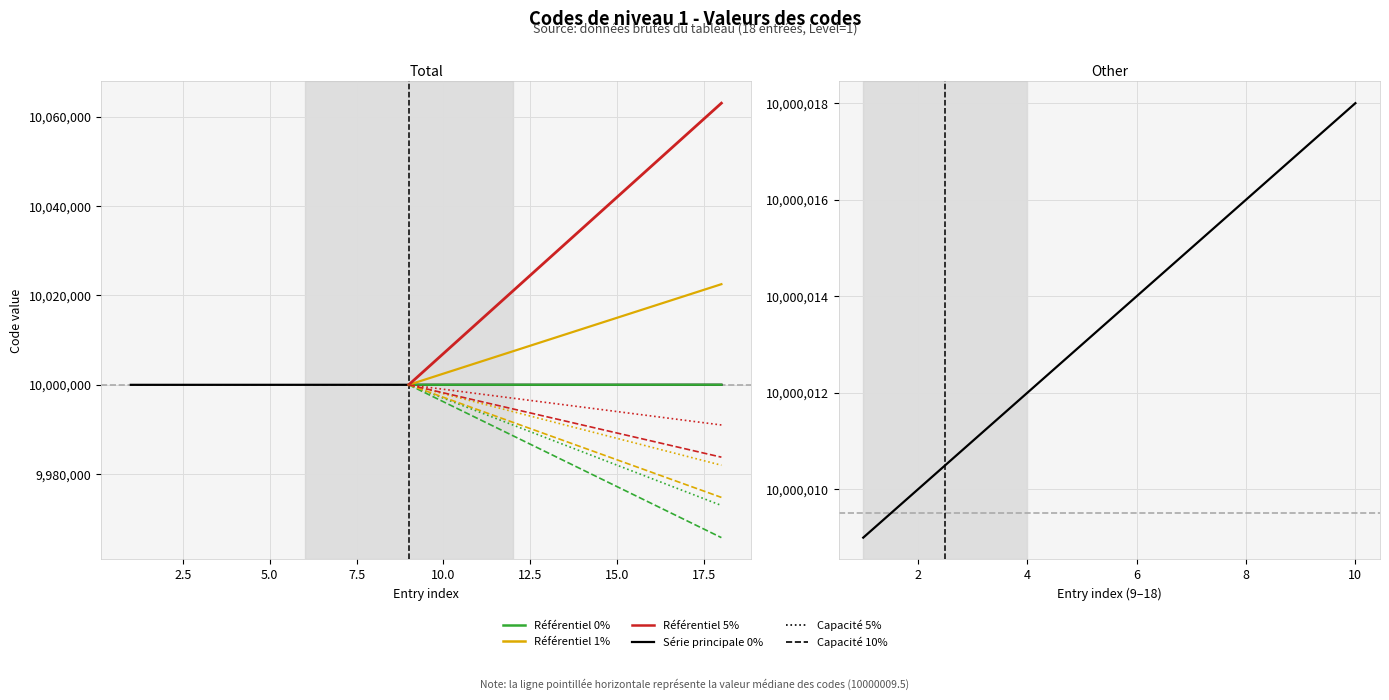

Between 10000010 and 10000015, which is larger?

10000015